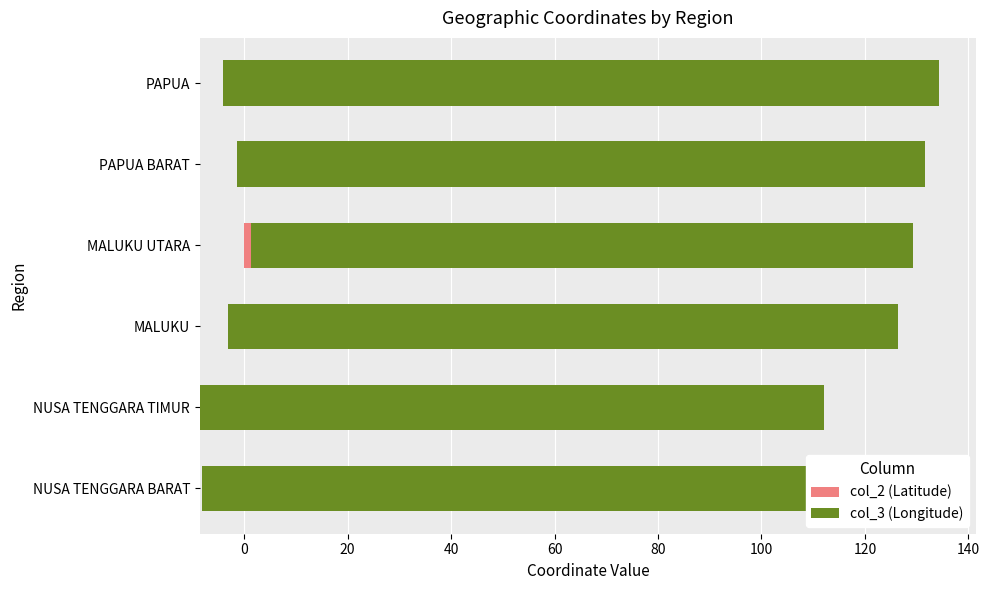

What is the difference between the second highest and minimum values in the col_2 (Latitude) series?

7.2